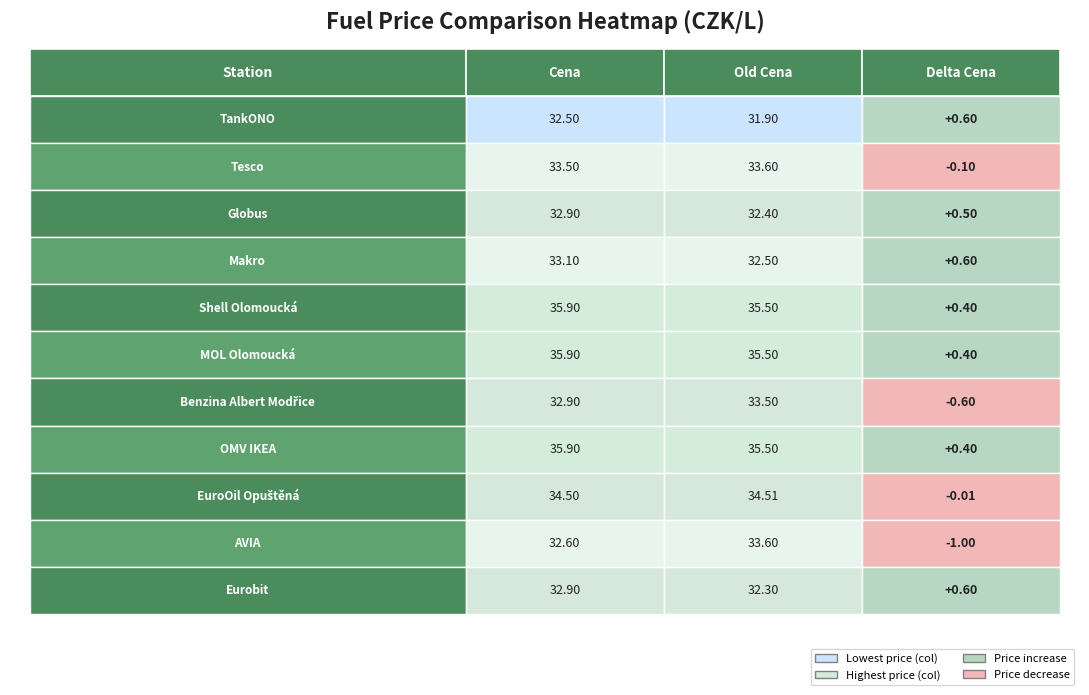

At how many categories does at least one series exceed 26?

2